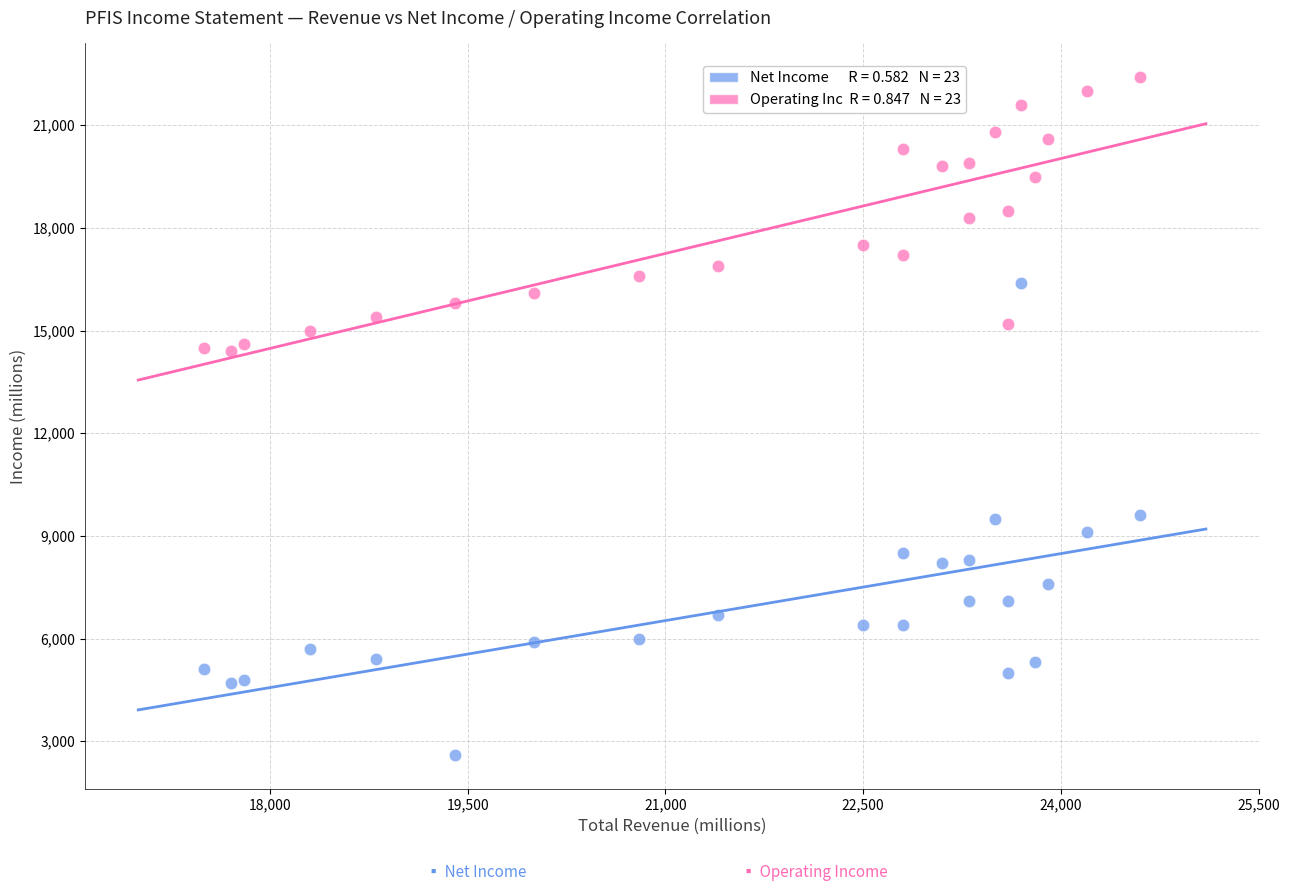

Across all data points, what is the range of X values (max minus min)?

7100